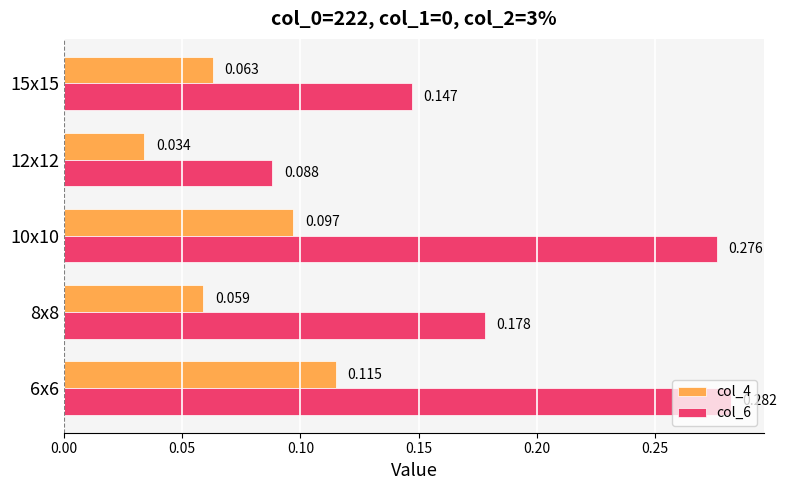

Count the col_6 values in the range 0 to 1.

5